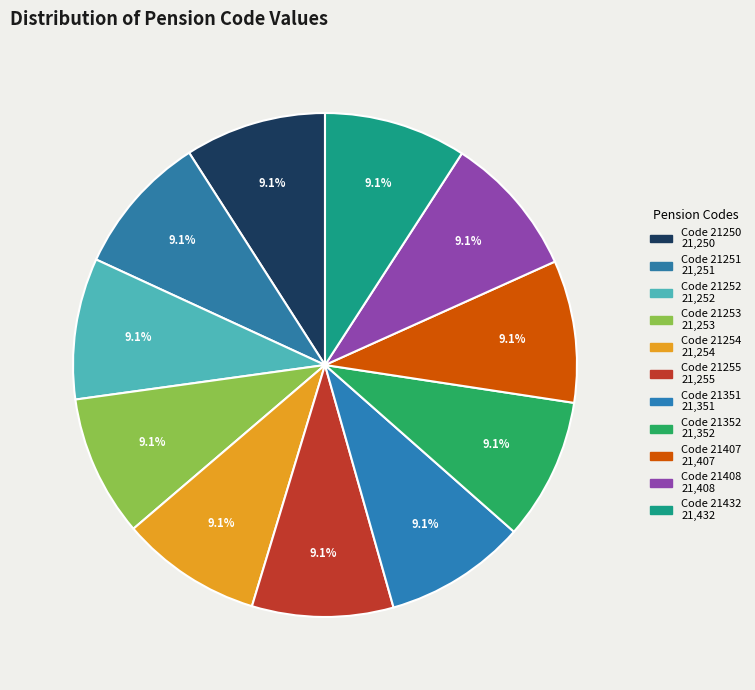

How many slices are in this pie chart?

11